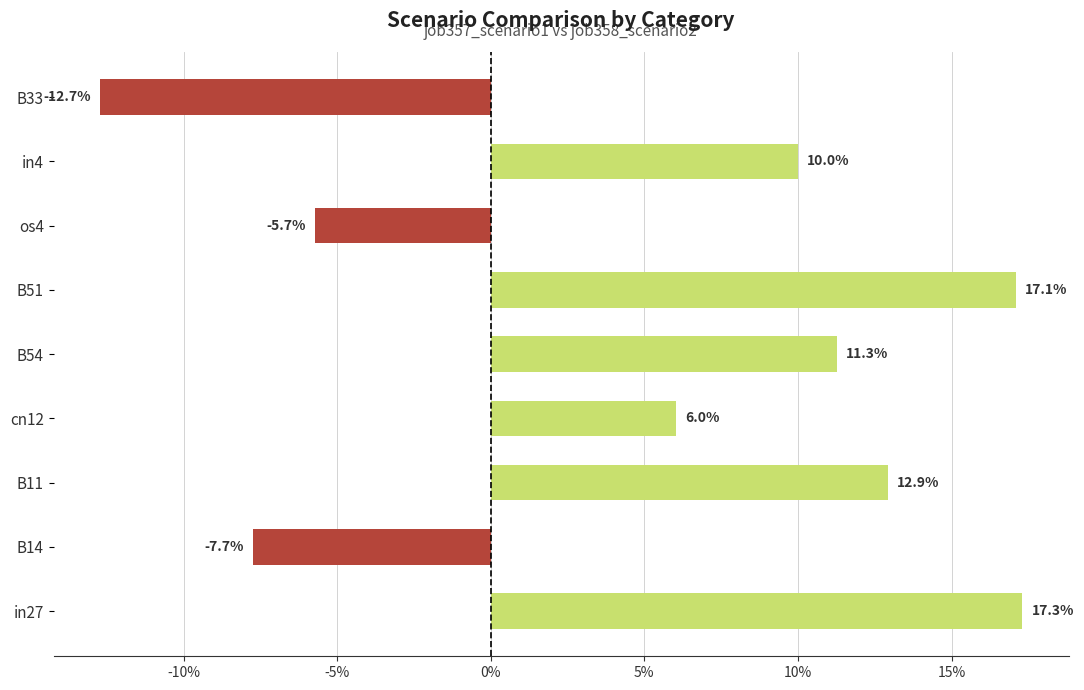

What is the difference between the maximum and minimum values?

0.3